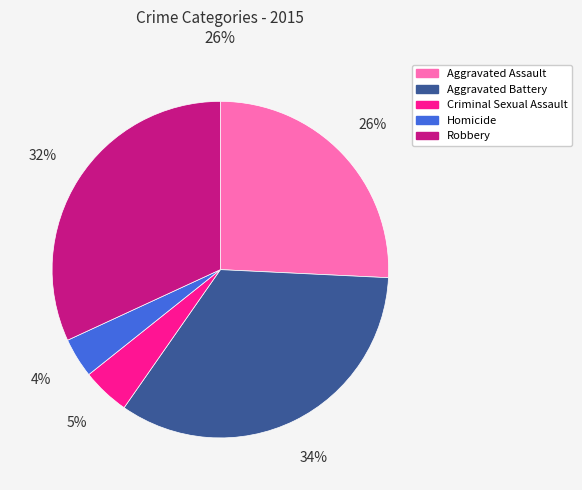

Is there a majority slice in this chart?

No